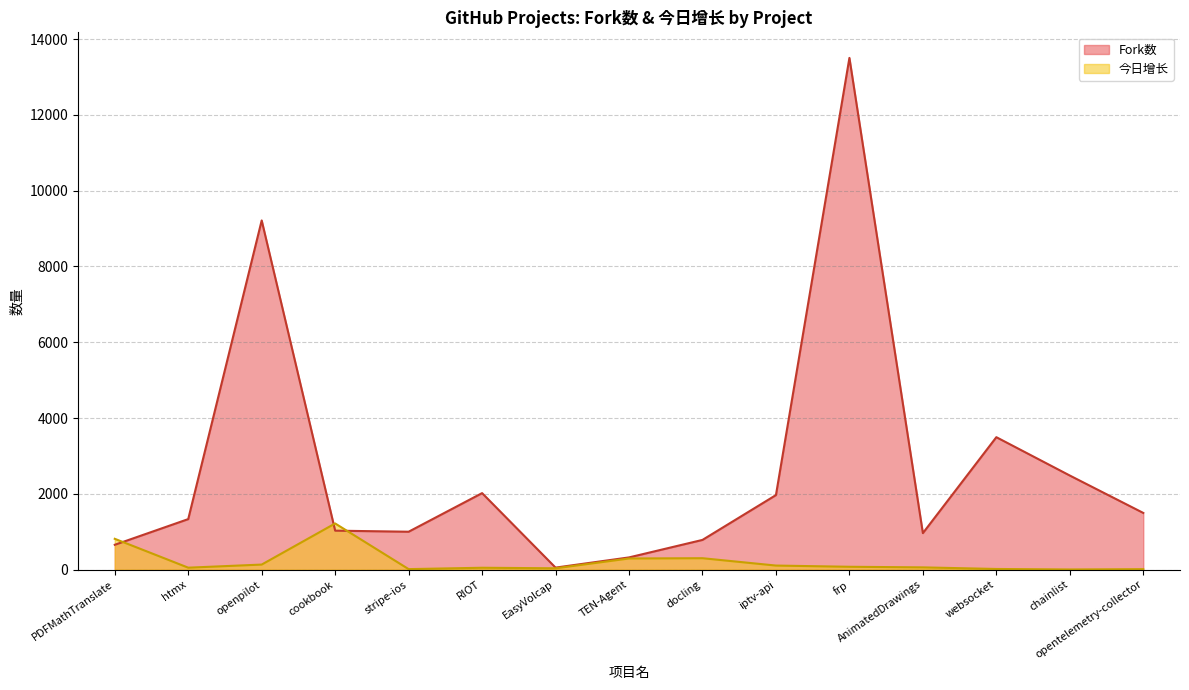

What is the label of the 13th point from the right?

openpilot